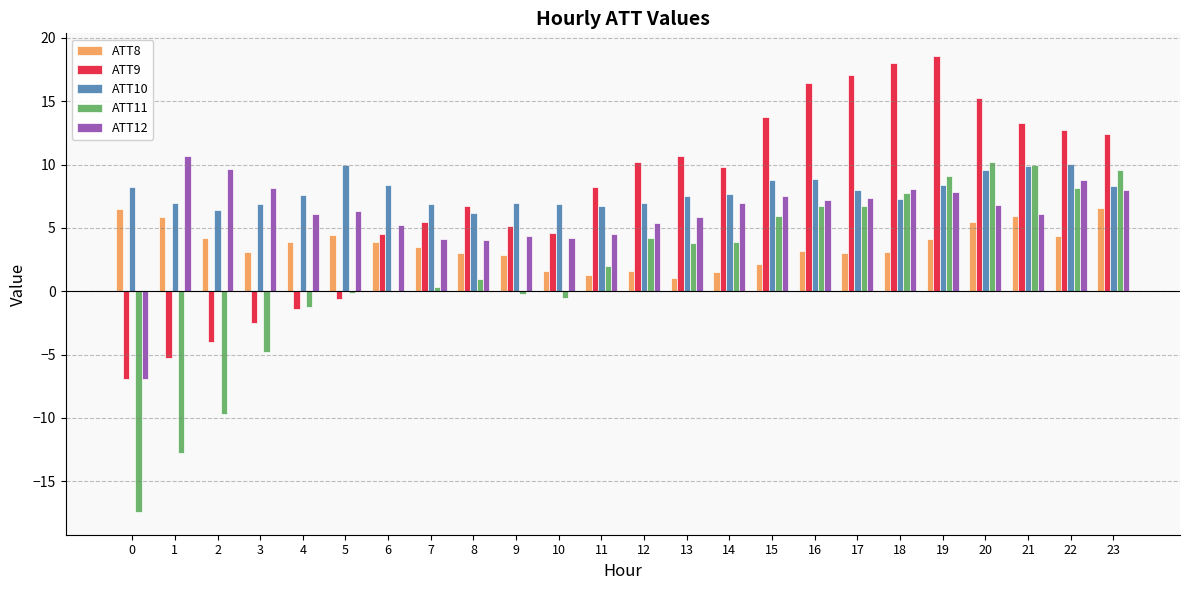

What is the maximum value for ATT11?

10.2